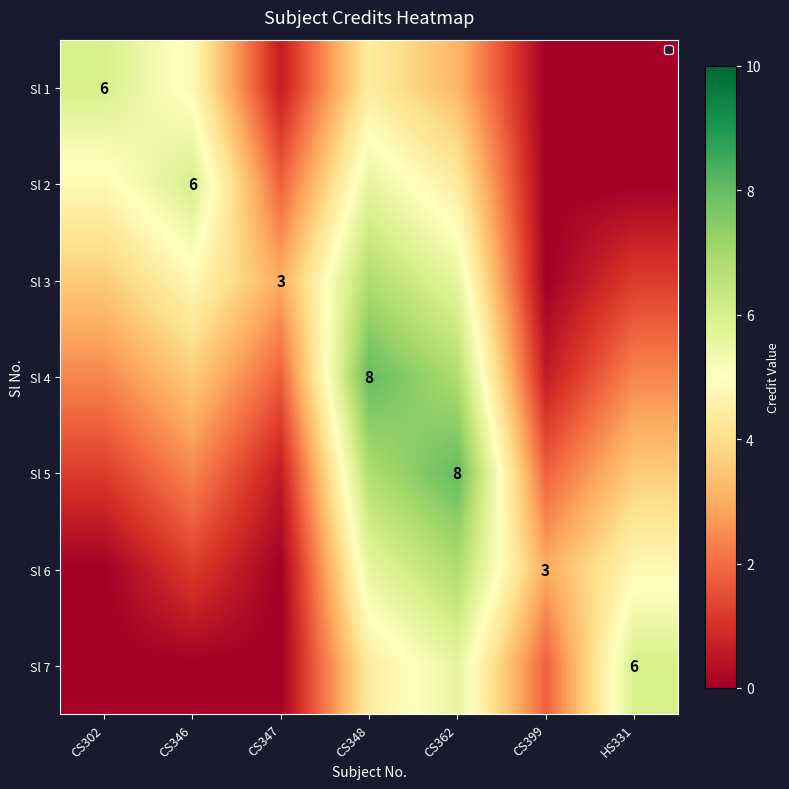

Is it true that Sl 4 equals 2.4 at CS347?

False